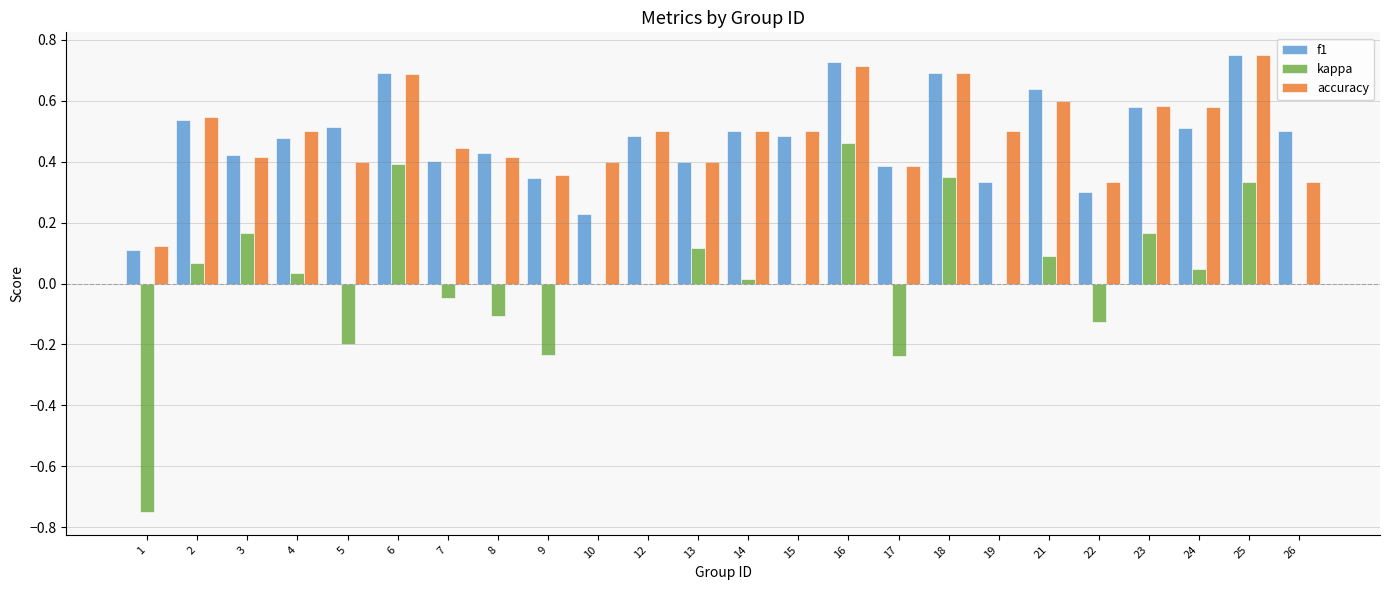

What is the sum of the accuracy values at 23 and 10?

1.0